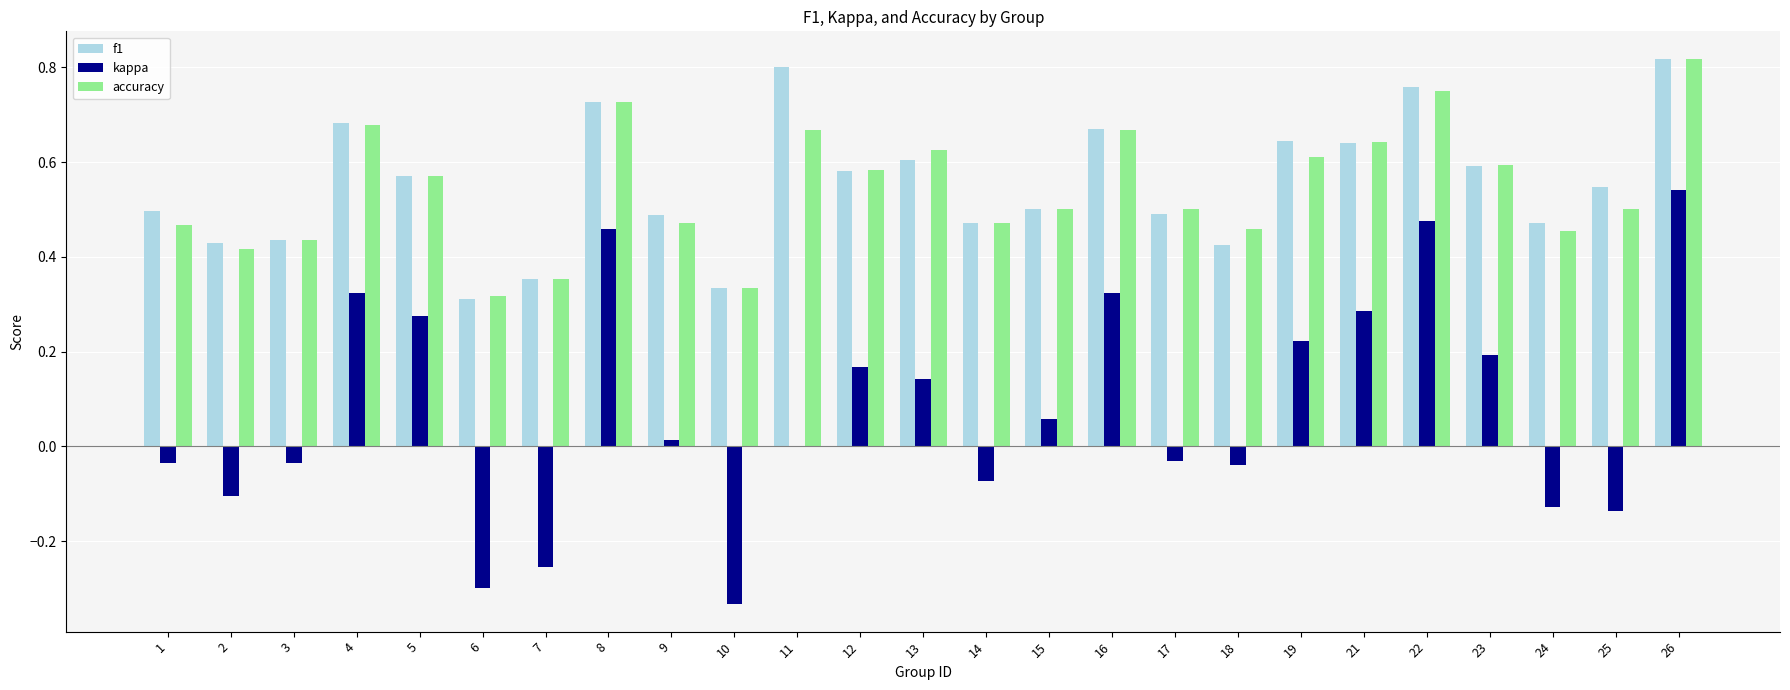

What are all the series names shown in the legend?

f1, kappa, accuracy